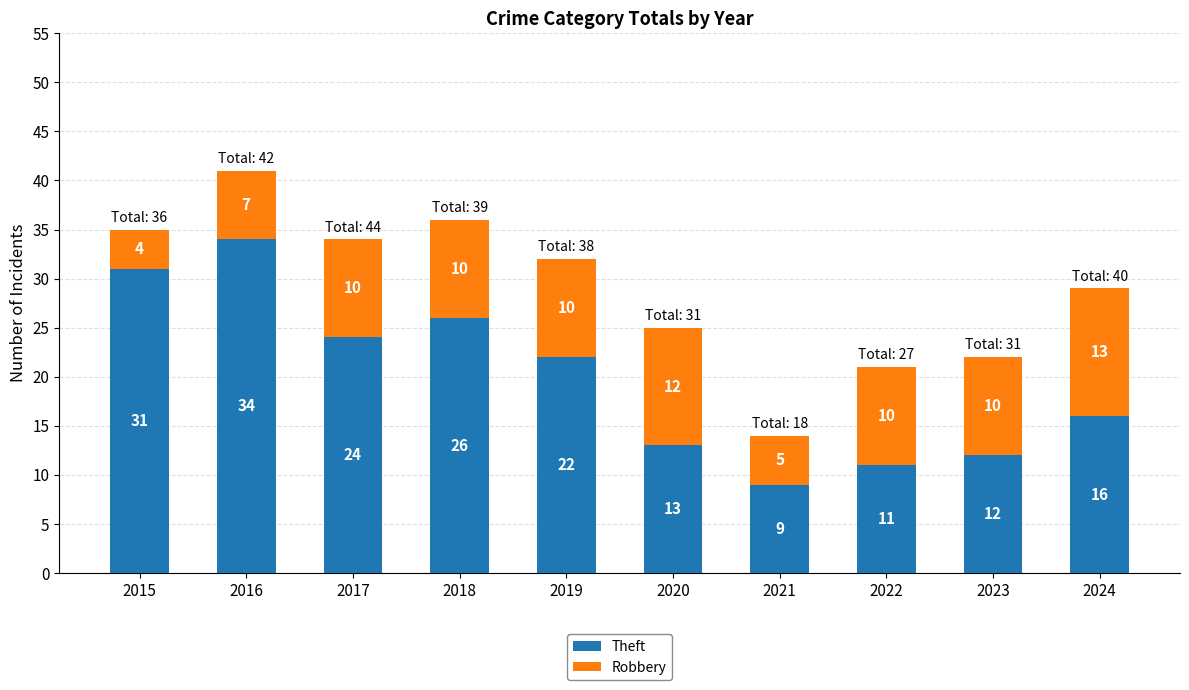

How many categories are shown in the chart?

10